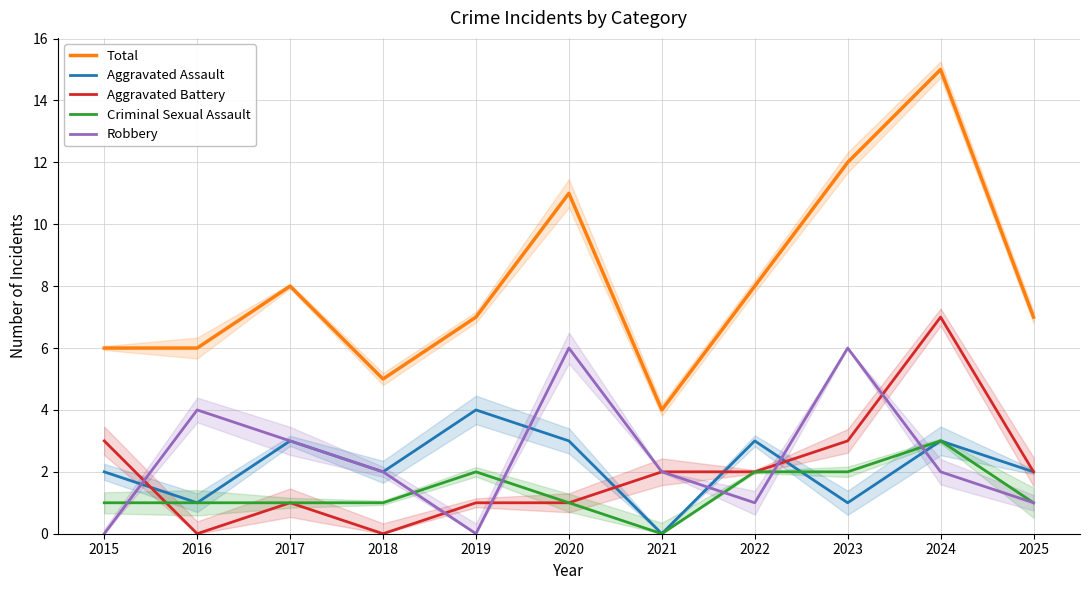

How many data points in Total are less than 7?

4